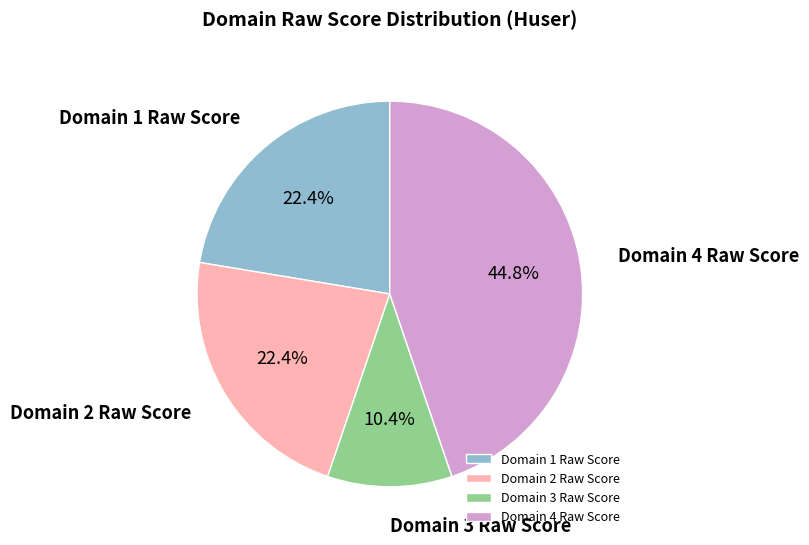

Is Domain 3 Raw Score the majority of the pie?

No